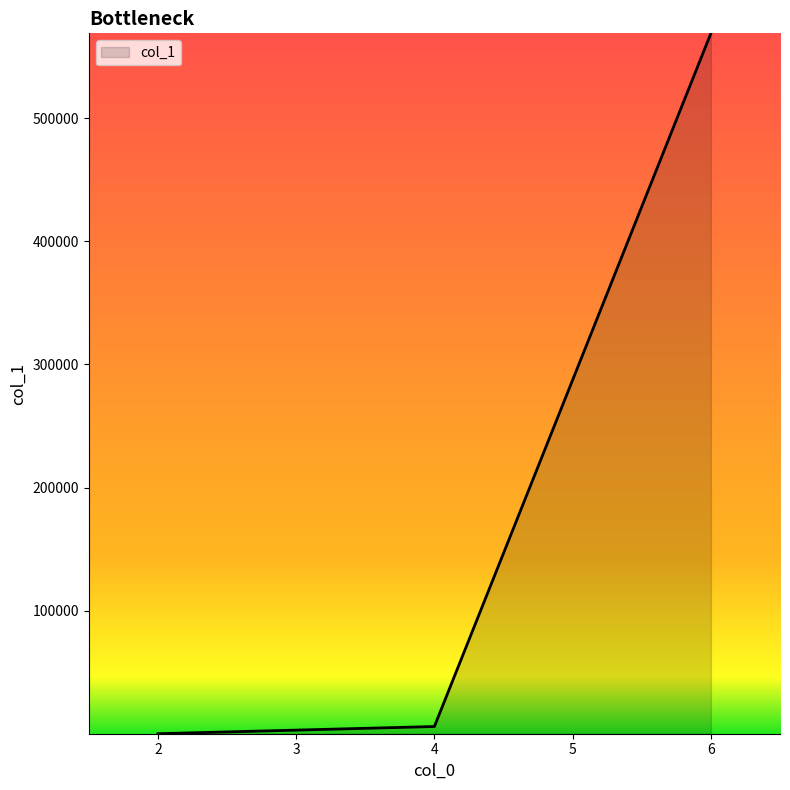

Which category has the highest value across all series?

6